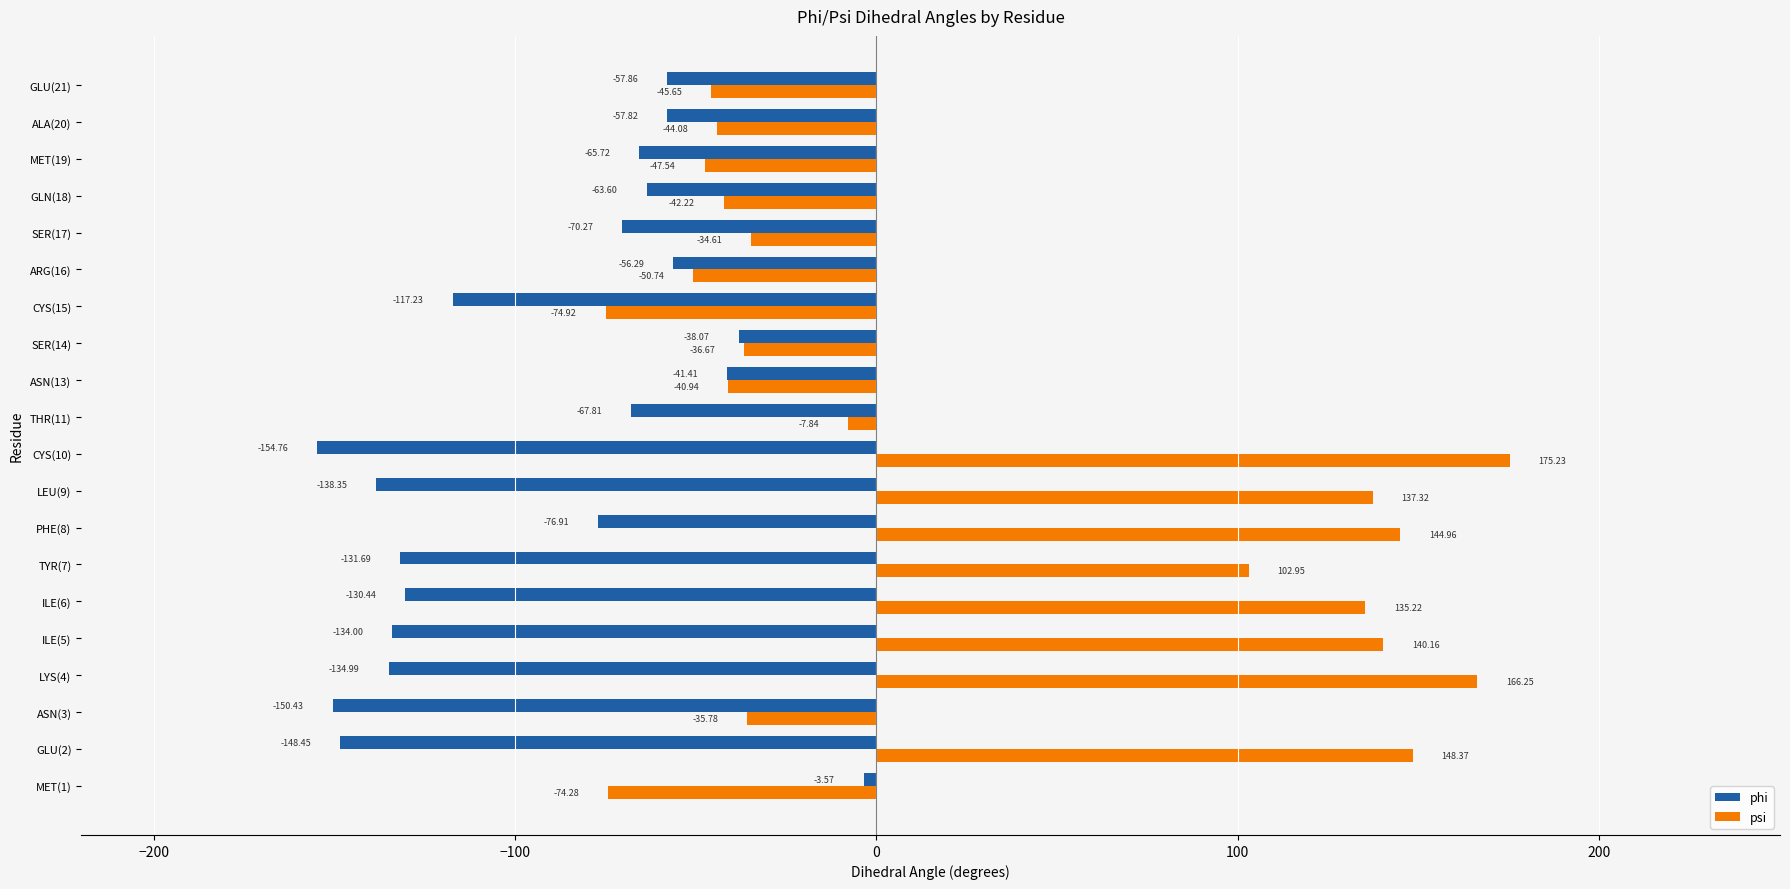

What is the sum of the psi values at GLN(18) and THR(11)?

-50.1